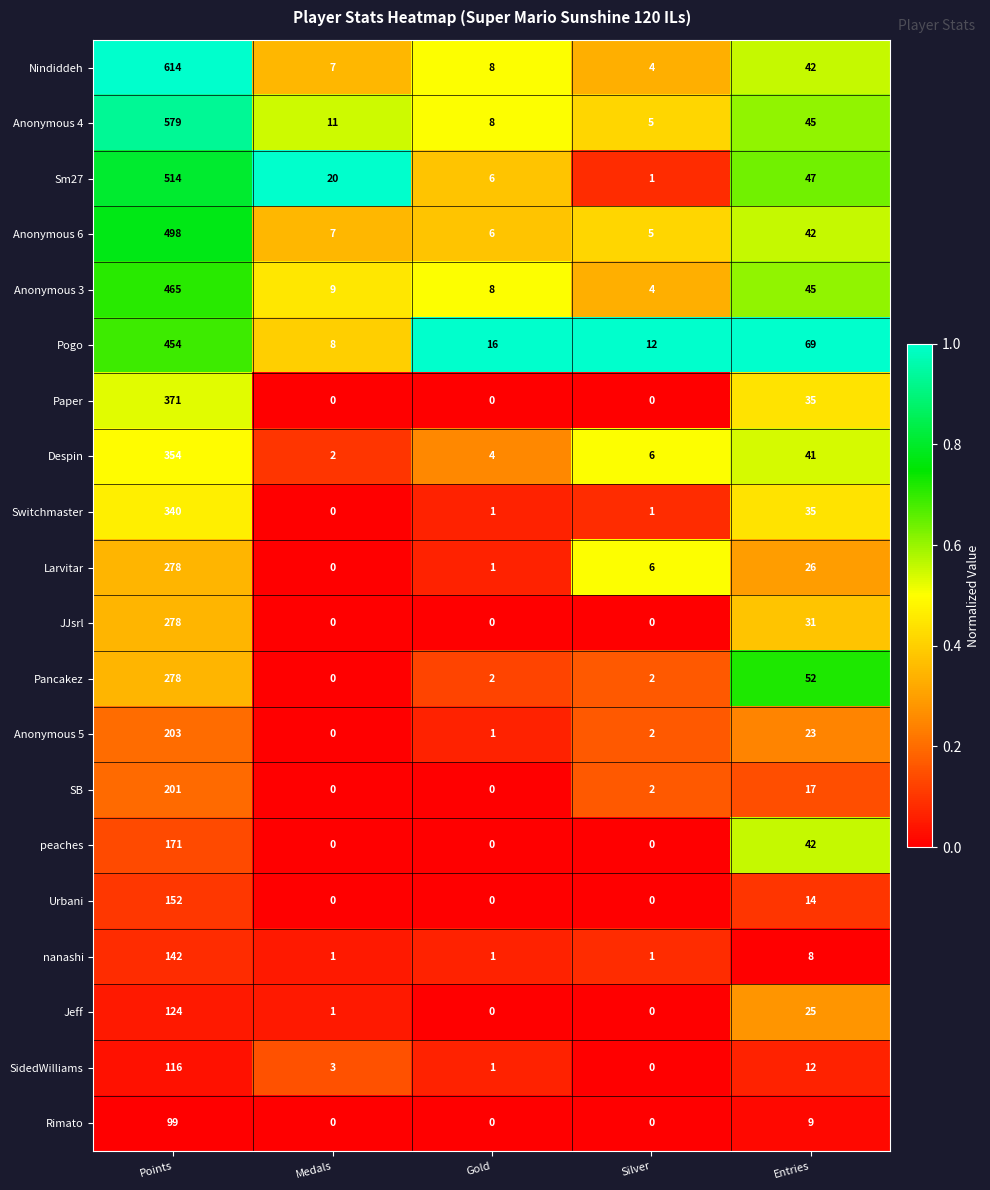

Where does the Jeff series first go above 1?

Points